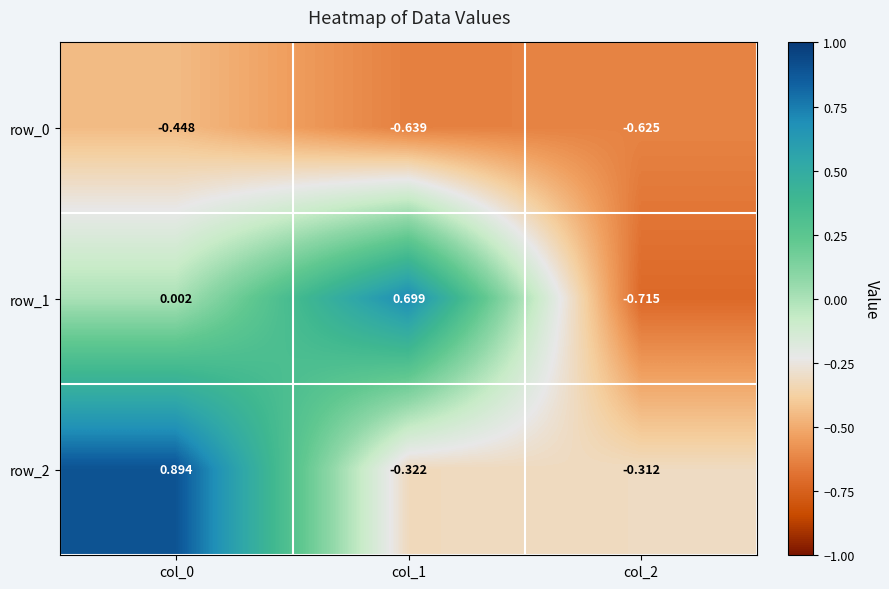

How many values in row_1 are above zero?

2